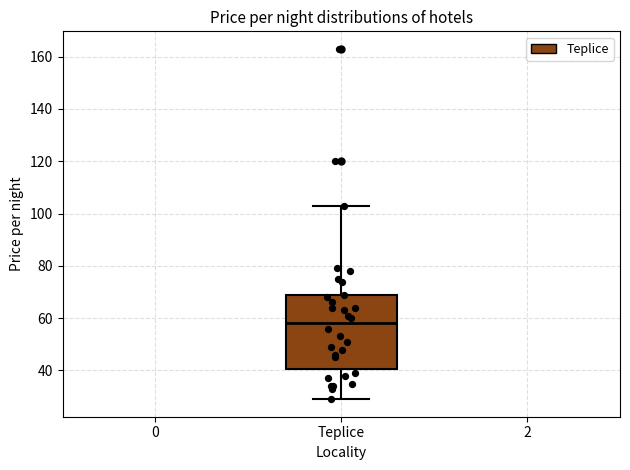

Read this box plot against the y-axis: the position of the median line, the range covered by the box, and the ends of both whiskers. The values are not printed on the chart, so give them approximately, as read against the axis.

median 58, box 40 to 68, whiskers 30 to 104